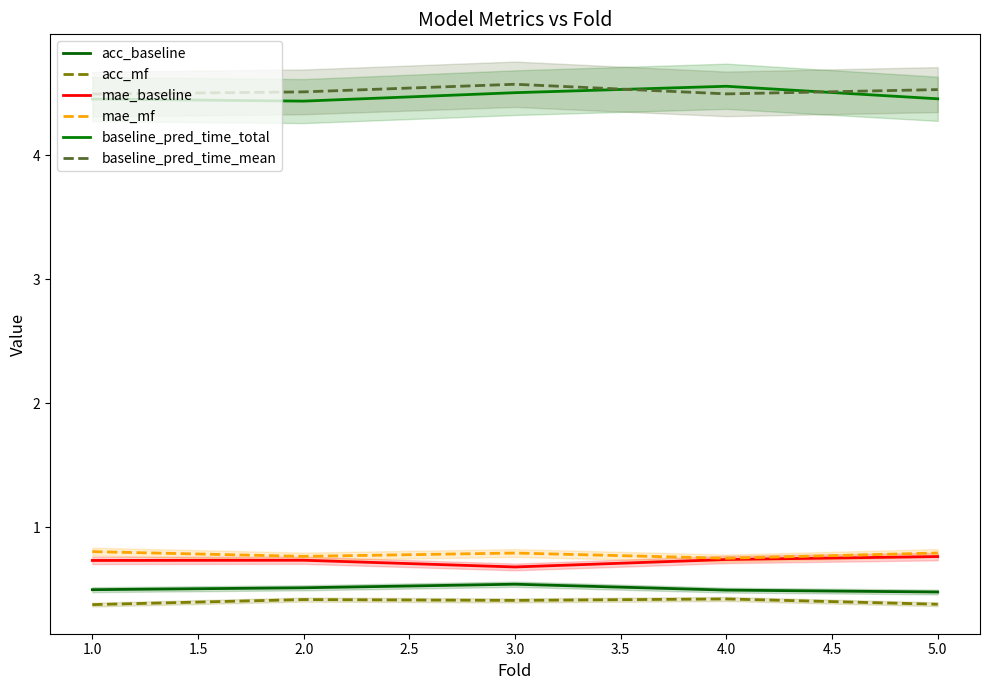

What is the maximum value for acc_mf?

0.4